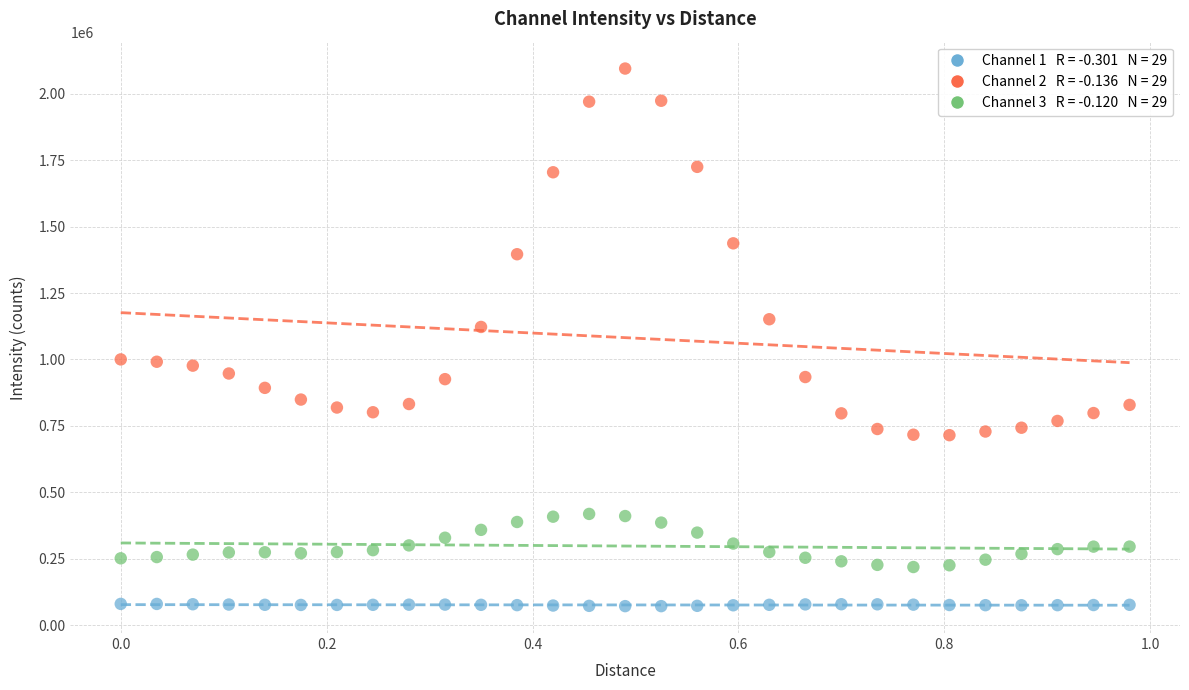

Across all series, what Y value is closest to 1083232?

1122366.0